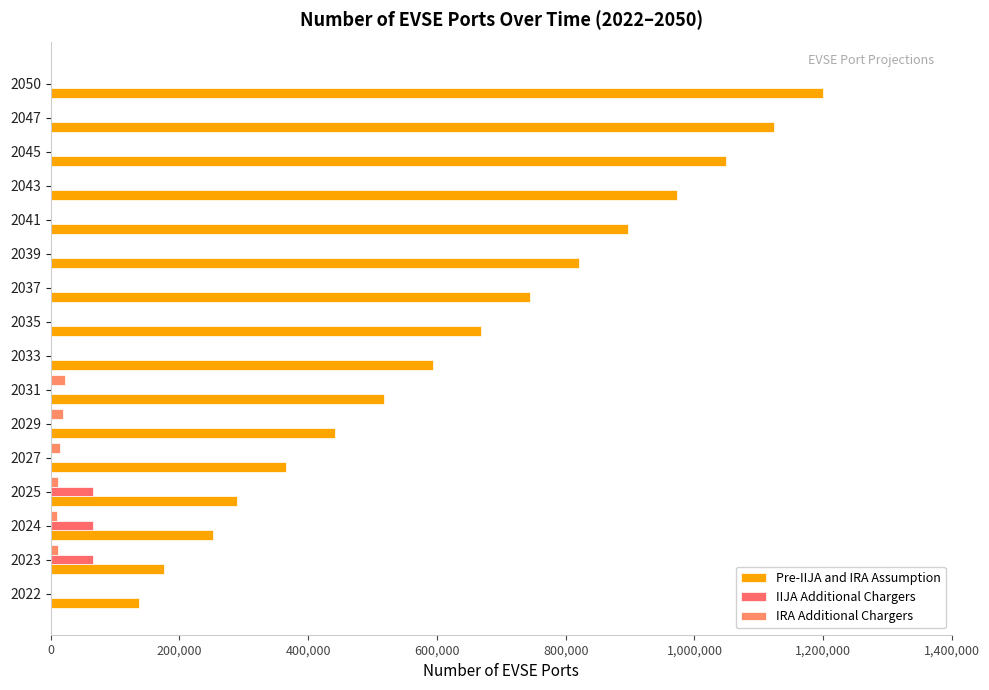

What is the greatest value displayed?

1200000